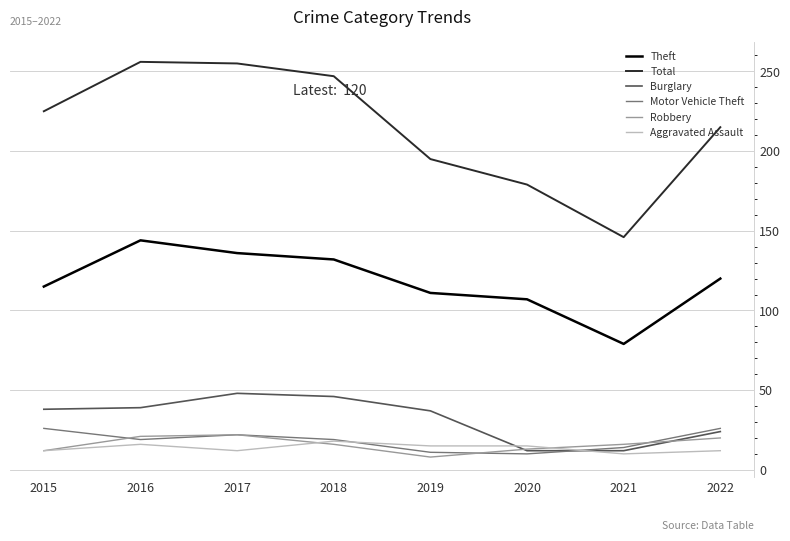

How many times do Motor Vehicle Theft and Aggravated Assault cross each other?

2